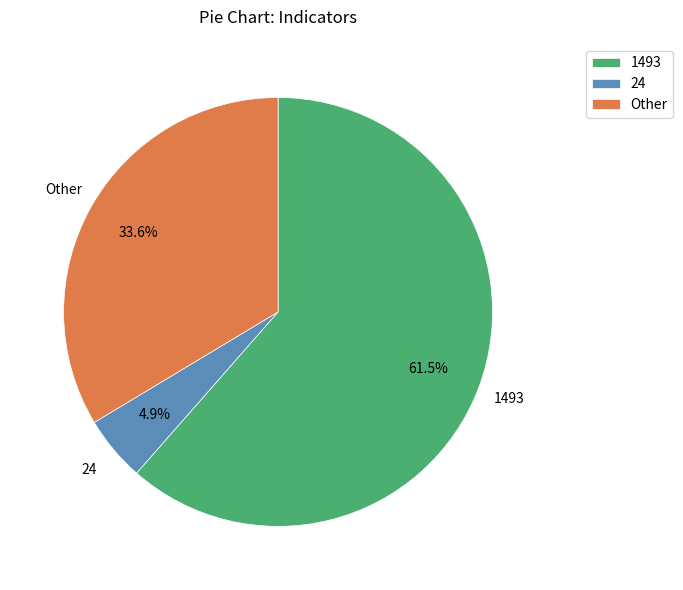

Is there any slice that represents more than half of the pie?

Yes